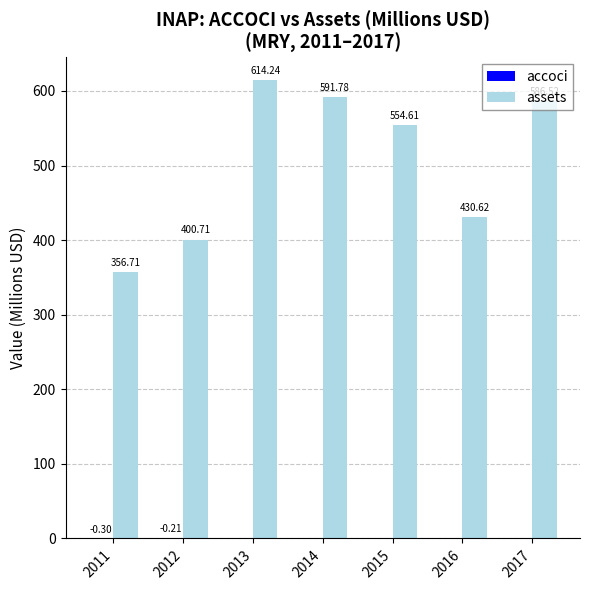

What is the sum of the assets values at 2013 and 2014?

1206.0